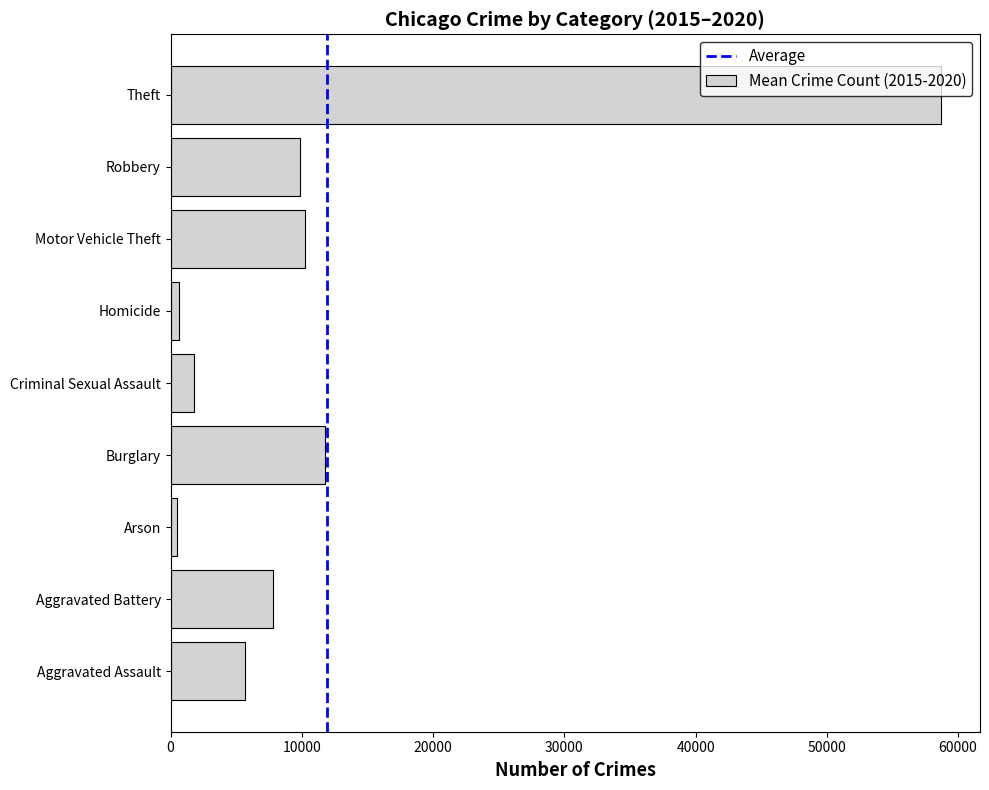

What is the greatest value displayed?

58735.7